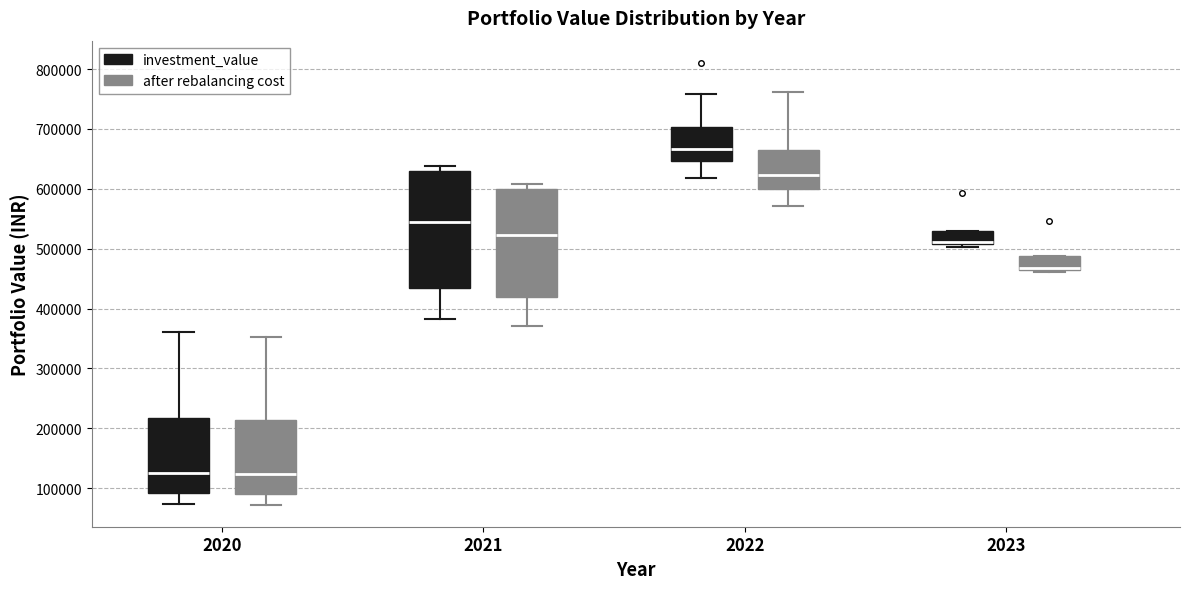

Where is the lower edge of the box for 2023 (investment_value) on the y-axis? The values are not printed on the chart, so give them approximately, as read against the axis.

510000